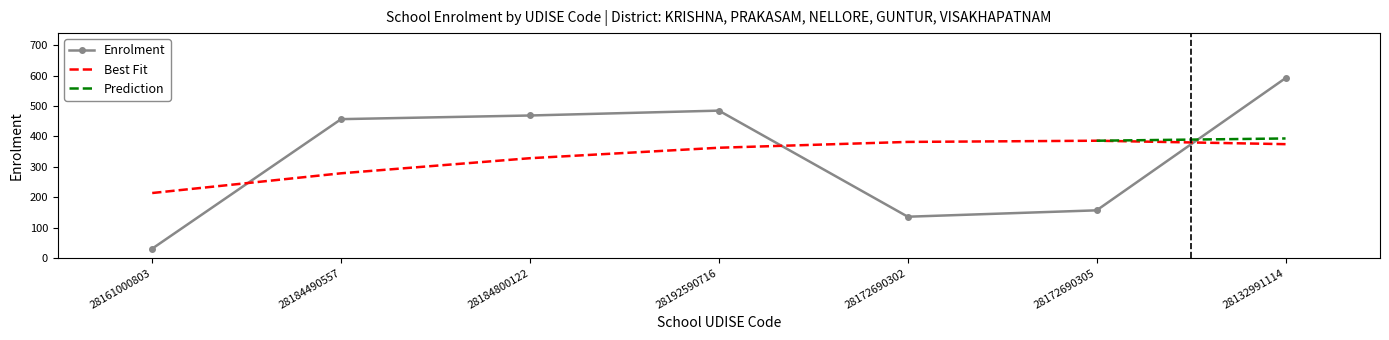

Reading left to right, extract all data points from this chart.

31	457	469	485	136	157	592